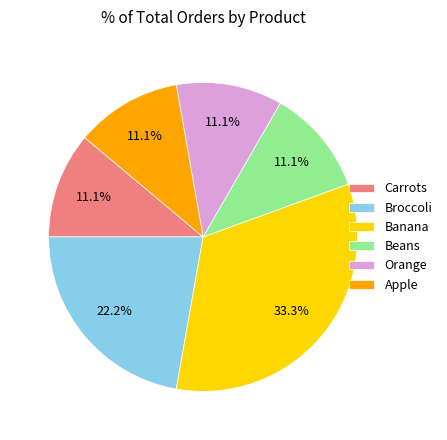

Which slice is the largest?

Banana